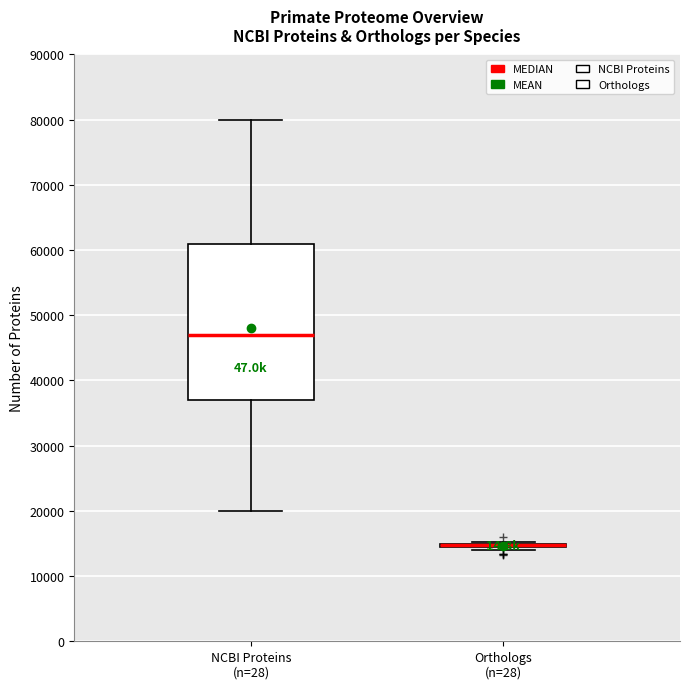

Which box is the tallest, from its lower edge to its upper edge?

NCBI Proteins (n=28)